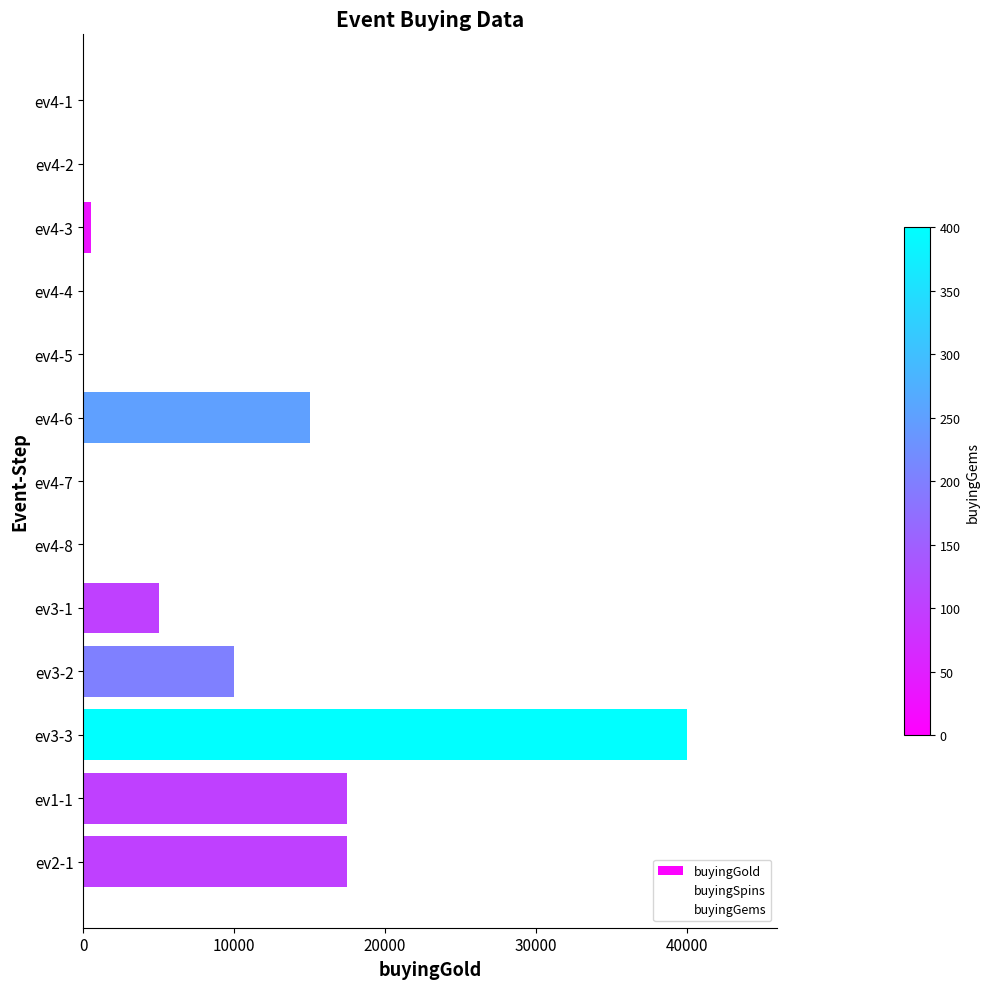

How many data points in buyingGems are above 30?

6